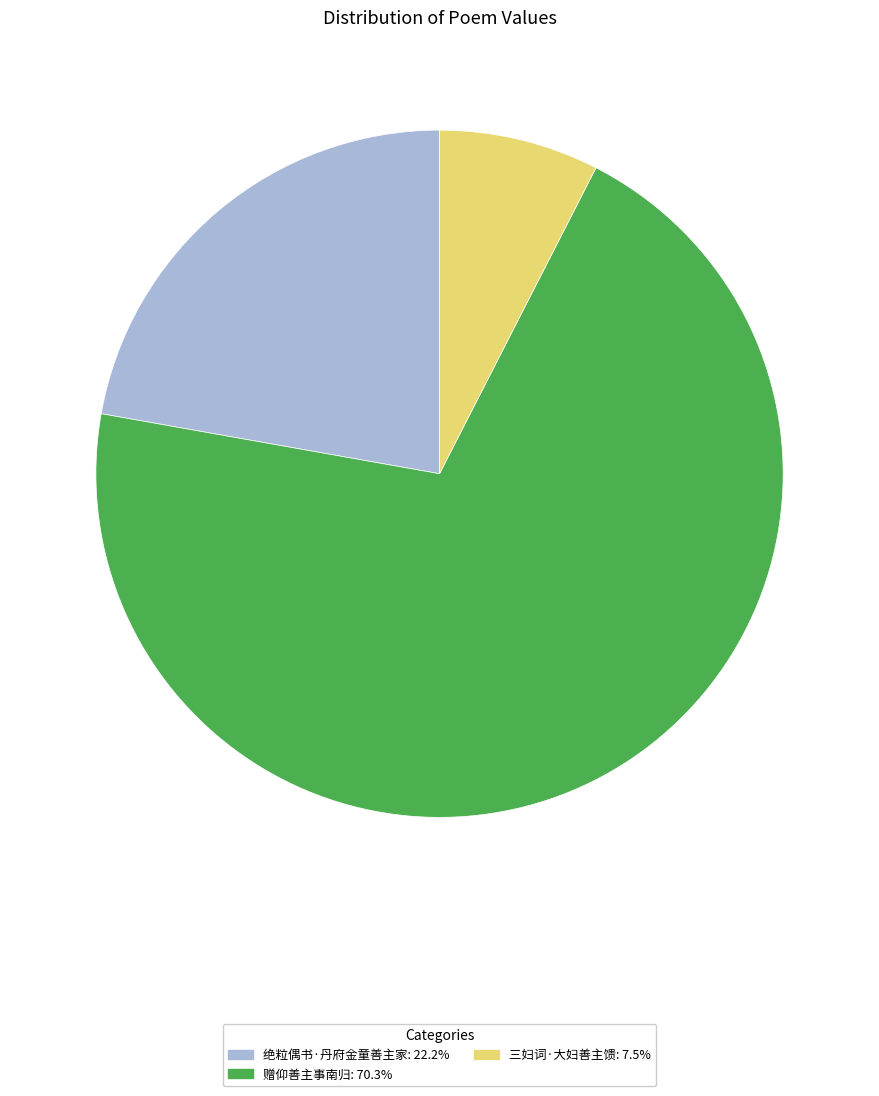

Between 三妇词·大妇善主馈 and 赠仰善主事南归, which is larger?

赠仰善主事南归